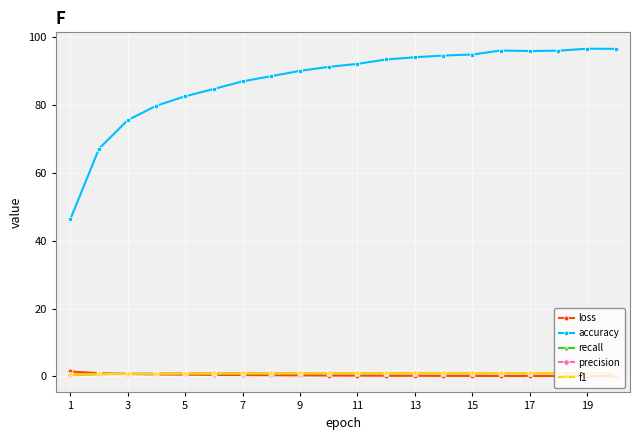

Which series has the largest total across all categories?

accuracy